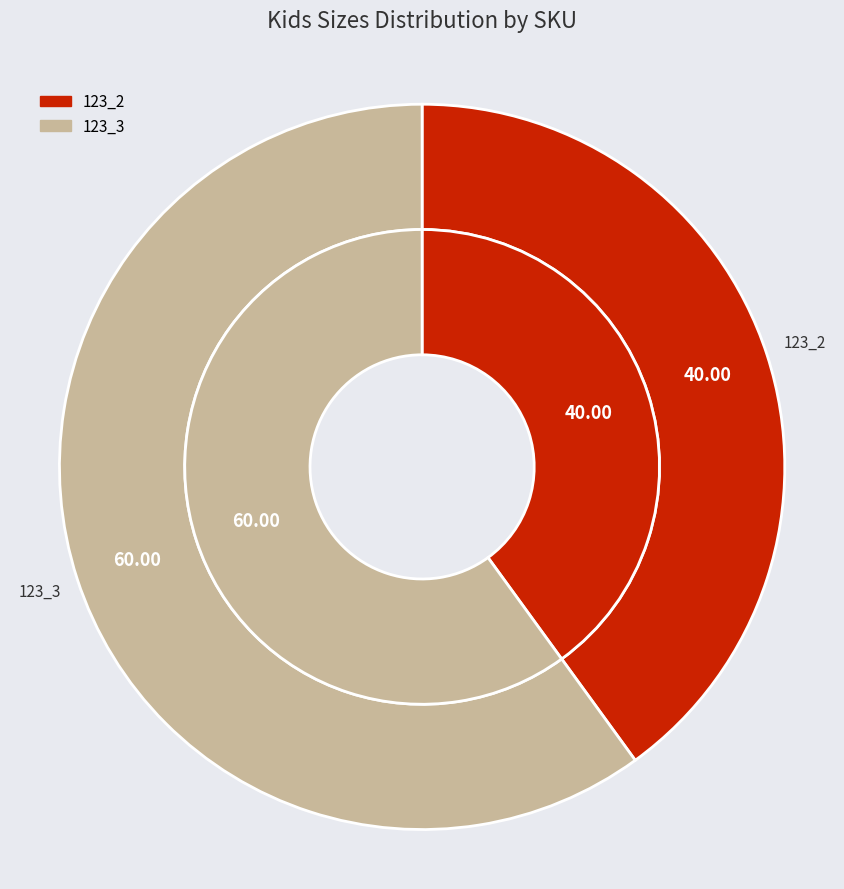

Which category has the smallest portion of the pie?

123_2